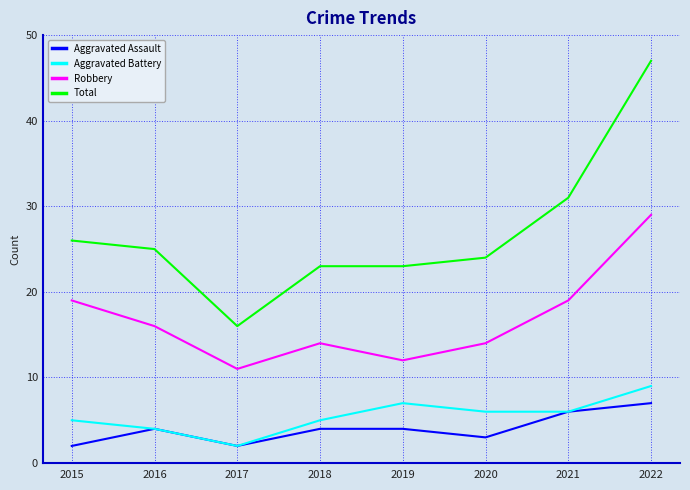

What is the difference between the maximum and minimum values in the Aggravated Assault series?

5